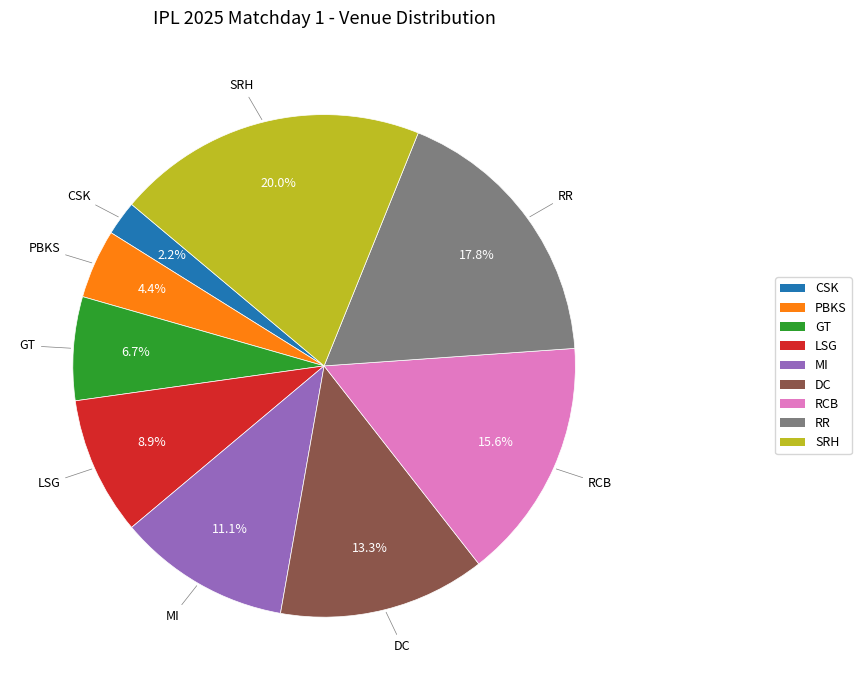

Is the sum of GT and RCB greater than half?

No